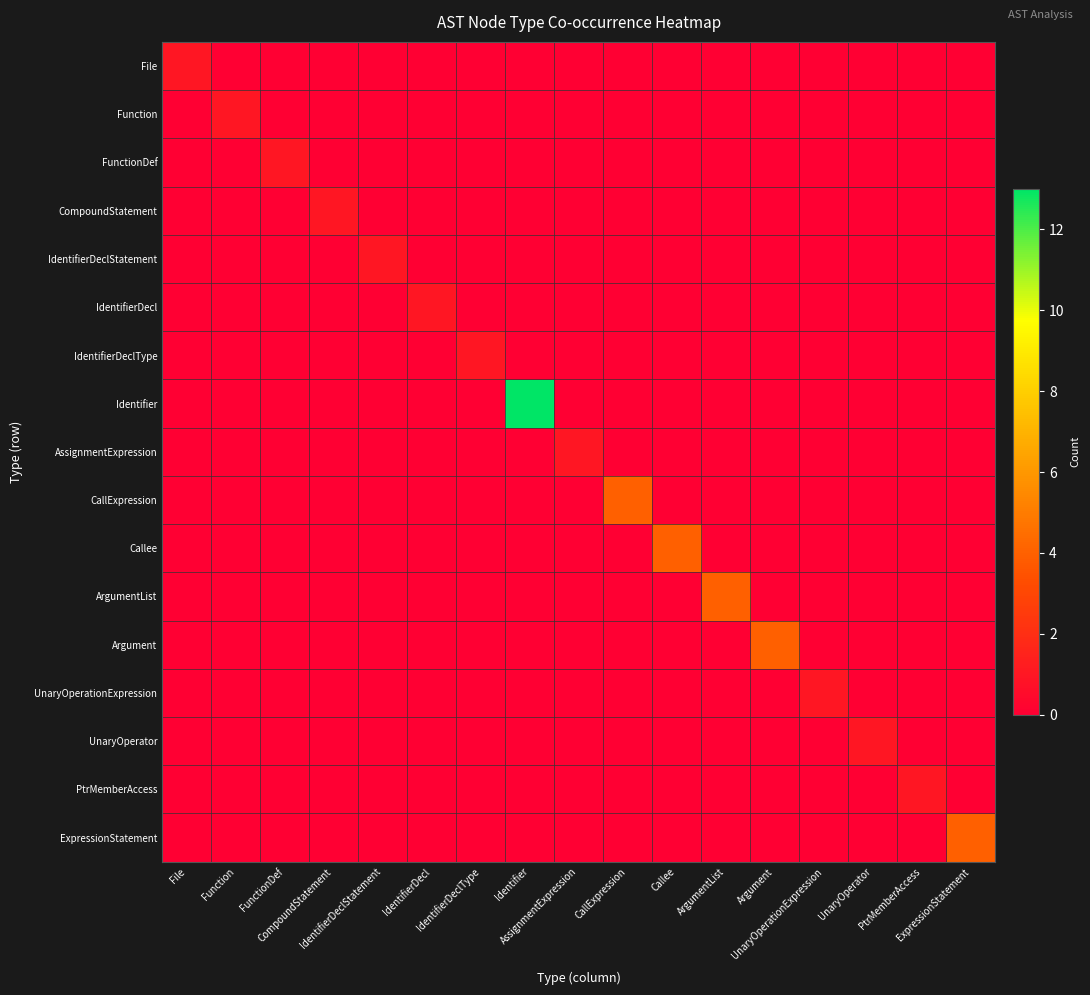

At how many categories does at least one series exceed 2?

6